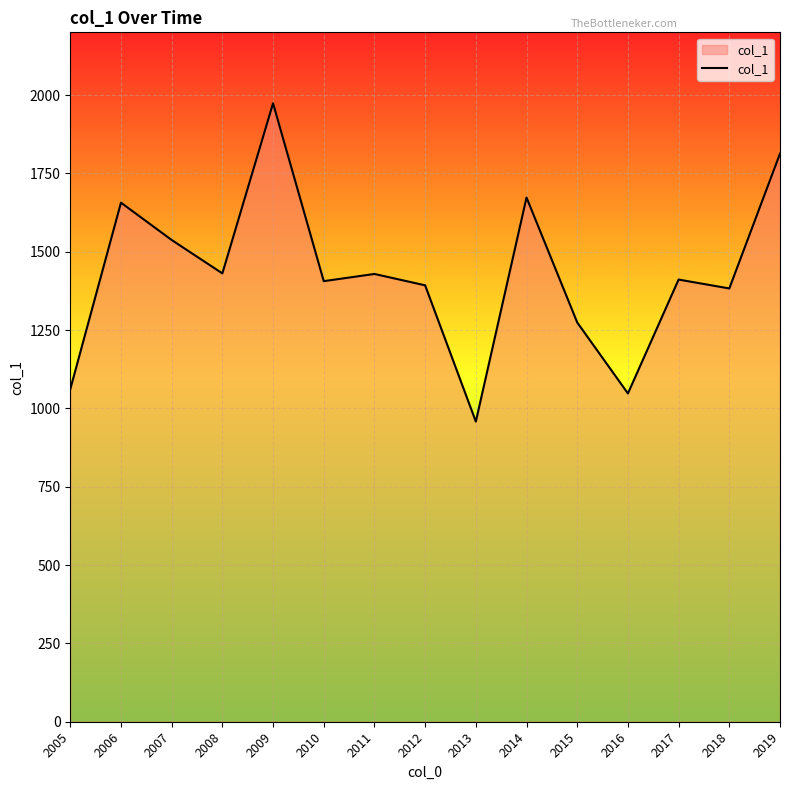

What is the average value?

1429.7